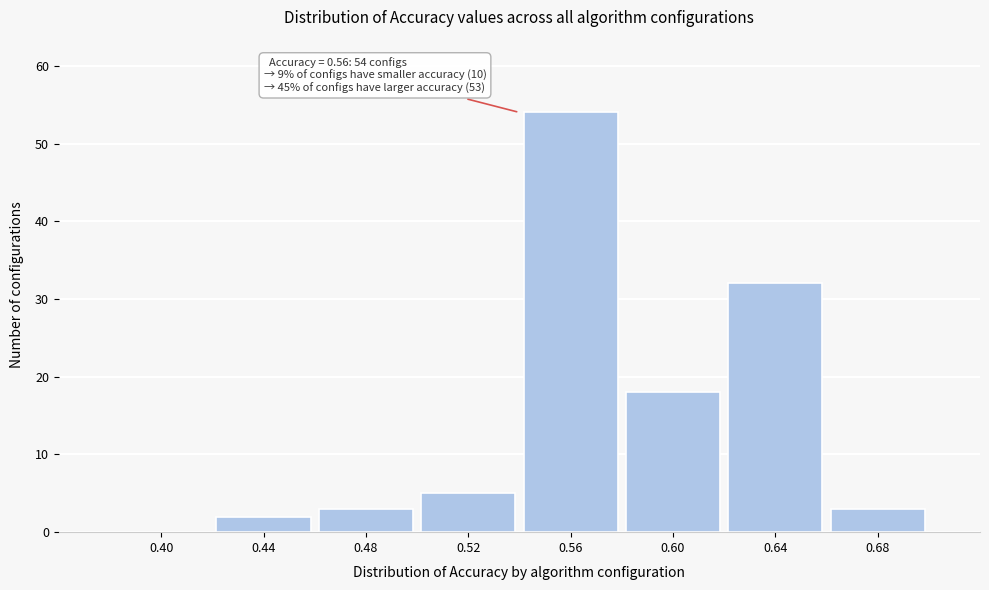

Reading right to left, what are all the values shown in this chart?

0.68=3	0.64=32	0.60=18	0.56=54	0.52=5	0.48=3	0.44=2	0.40=0